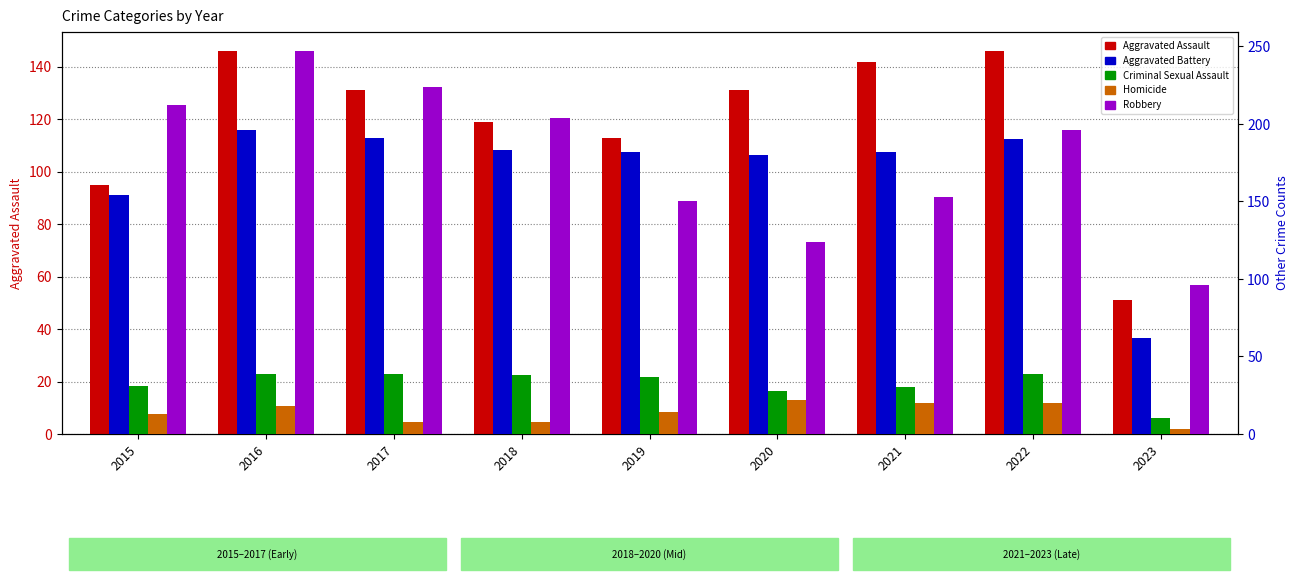

What are all the series names shown in the legend?

Aggravated Assault, Aggravated Battery, Criminal Sexual Assault, Homicide, Robbery